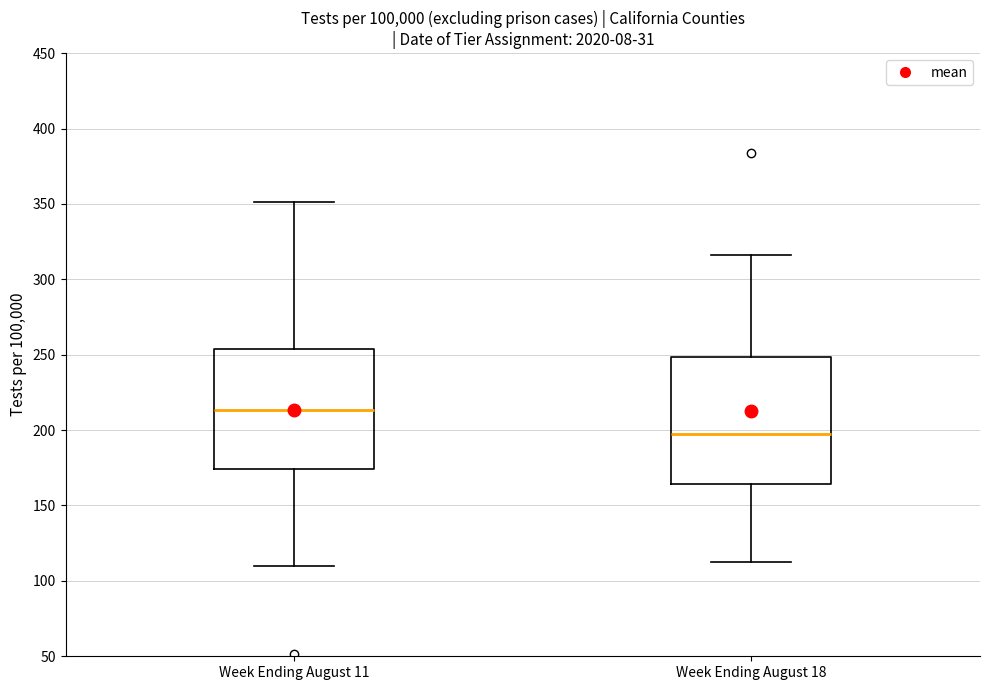

Where is the upper edge of the box for Week Ending August 11 on the y-axis? The values are not printed on the chart, so give them approximately, as read against the axis.

255